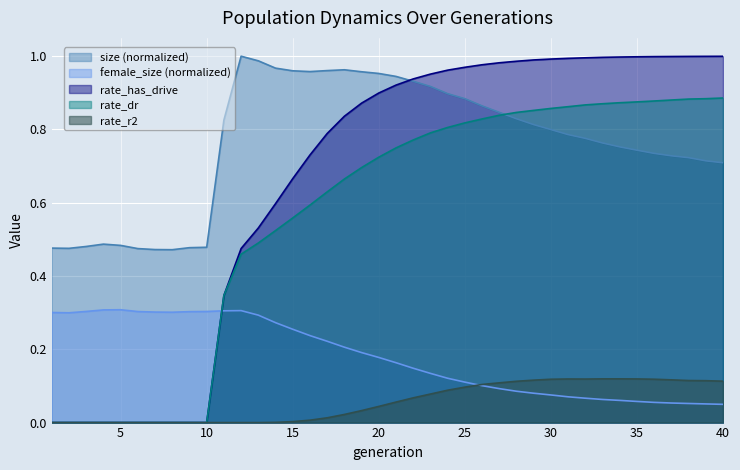

Read the female_size value at 27.

0.1